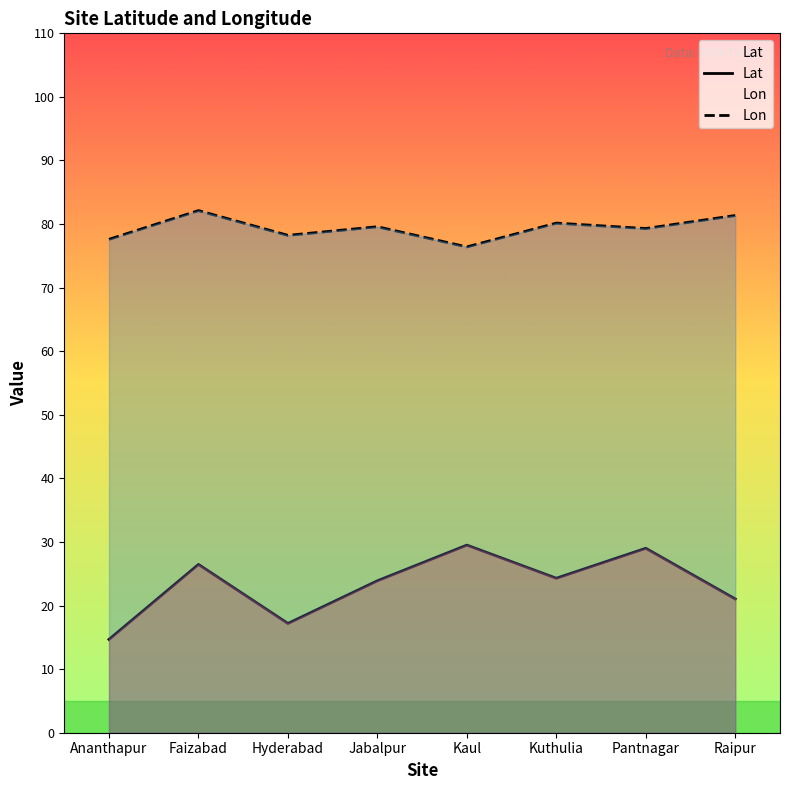

What is the value of the Lat point at the 2nd from the left?

26.5